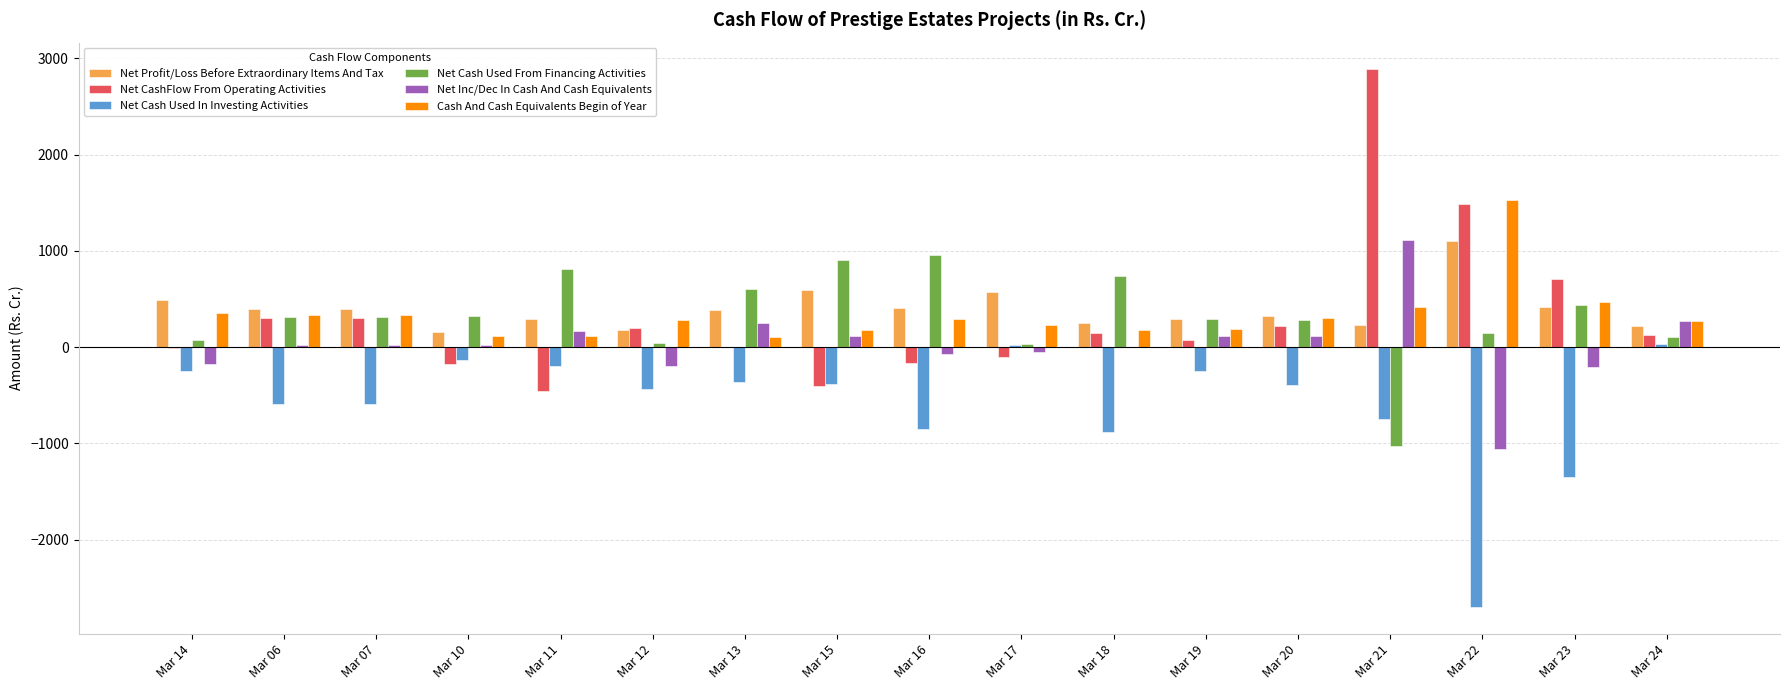

What is the sum of the Net Cash Used From Financing Activities values at Mar 07 and Mar 20?

602.0